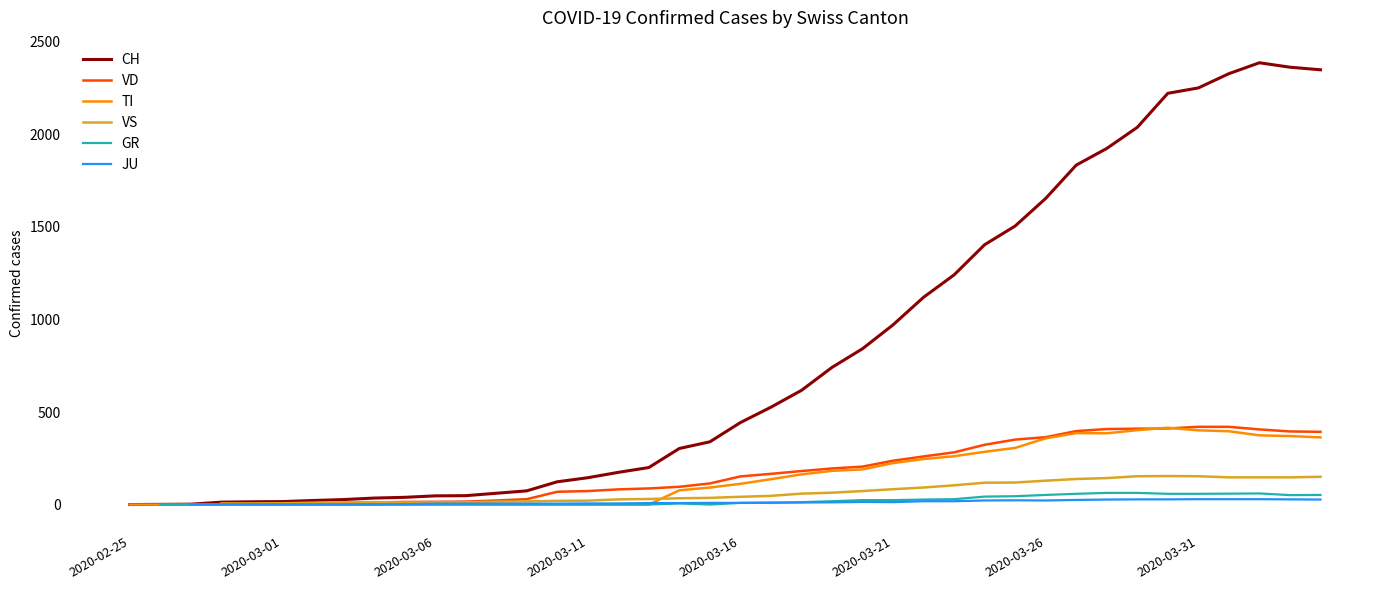

What is the difference between the GR values at 14 and 34?

58.0